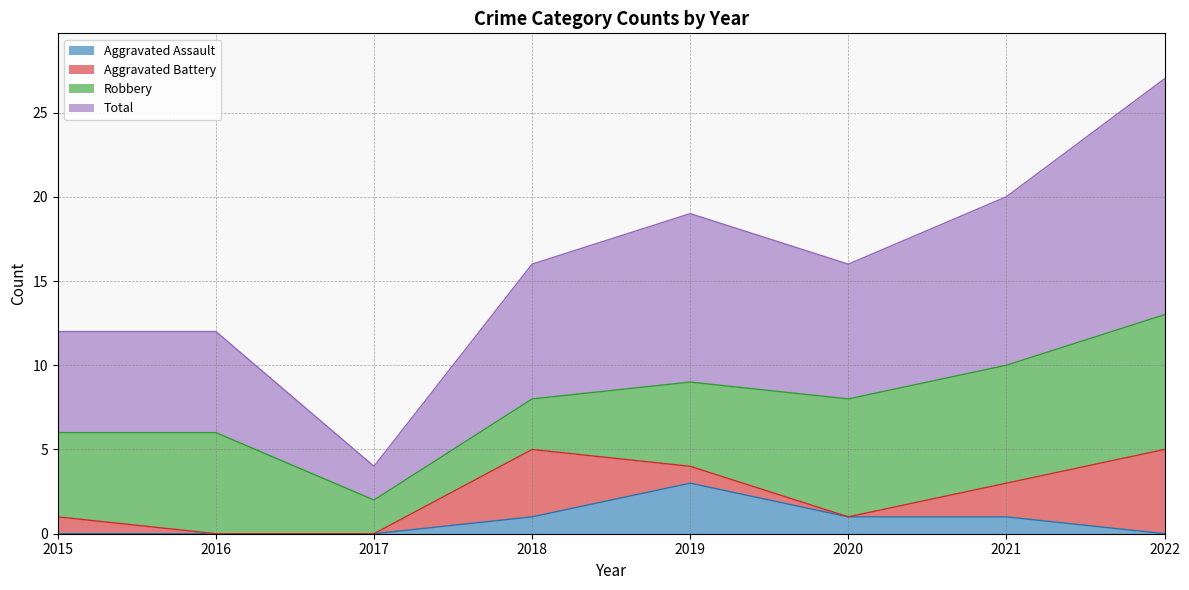

Is it true that Total equals 4 at 2017?

True